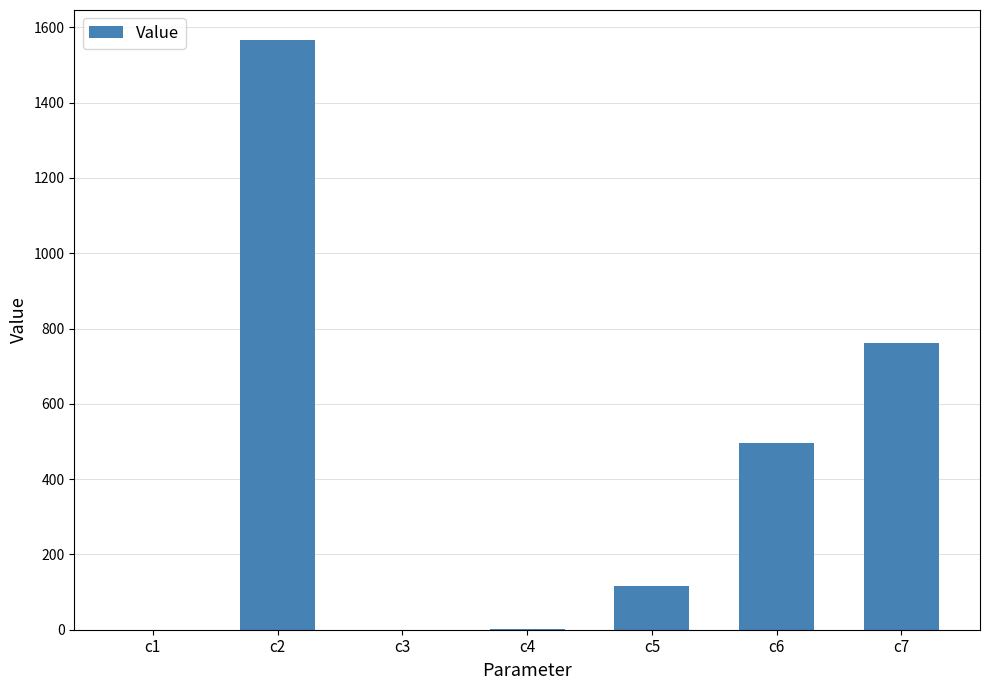

At which label does the data first exceed 116?

c2